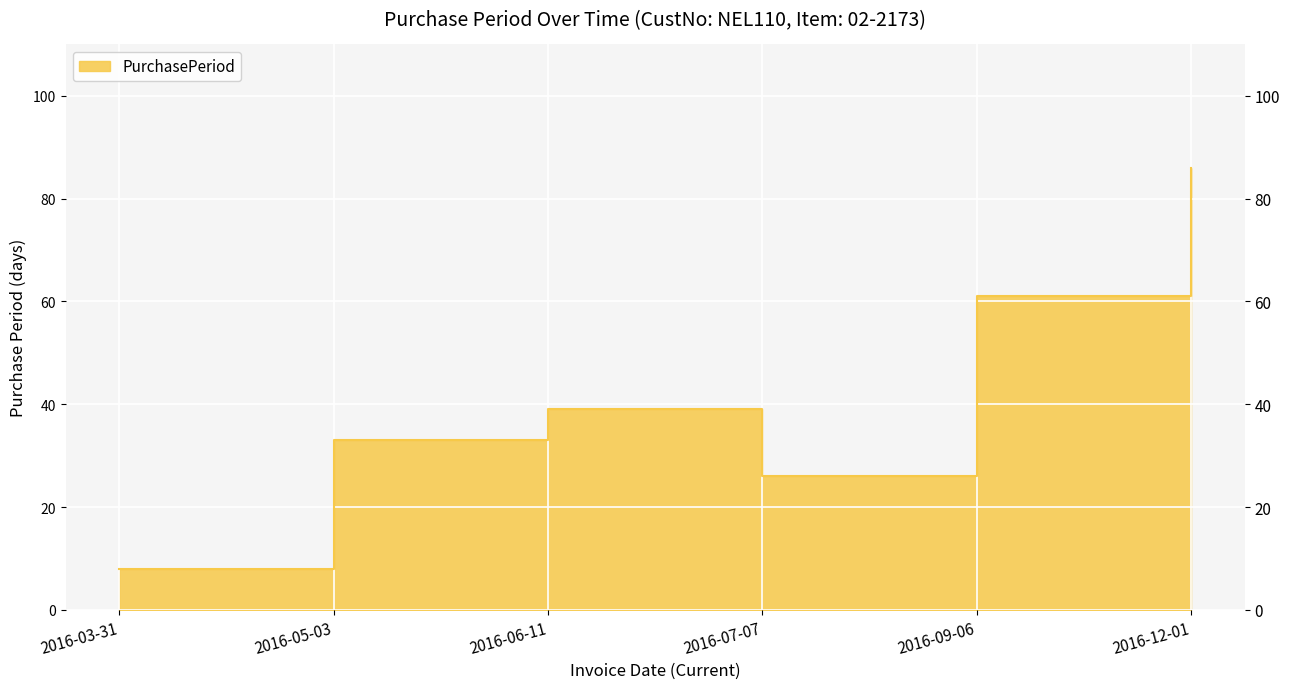

Reading left to right, transcribe all the data shown in this chart.

2016-03-31=8	2016-05-03=33	2016-06-11=39	2016-07-07=26	2016-09-06=61	2016-12-01=86